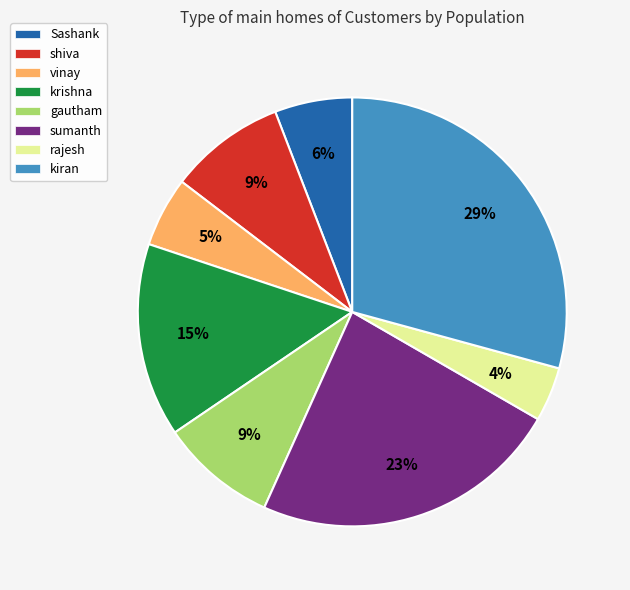

True or false: rajesh accounts for 12% of the total.

False